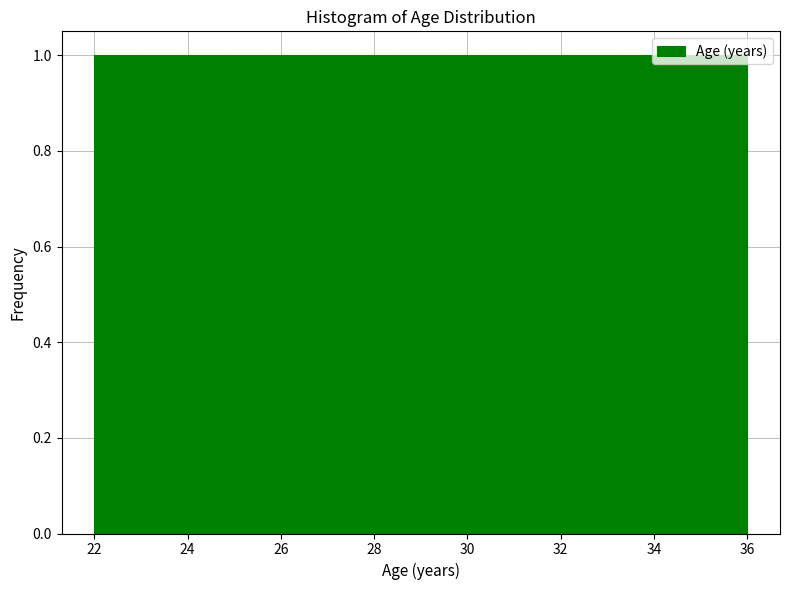

Reading left to right, transcribe this chart: for each bar, give the range it covers on the x-axis and its height. Neither the bar edges nor the heights are printed on the chart, so give them approximately, as read against the axes.

22.0 to 23.0: 1
23.0 to 23.8: 1
23.8 to 24.8: 1
24.8 to 25.8: 1
25.8 to 26.6: 1
26.6 to 27.6: 1
27.6 to 28.6: 1
28.6 to 29.4: 1
29.4 to 30.4: 1
30.4 to 31.4: 1
31.4 to 32.2: 1
32.2 to 33.2: 1
33.2 to 34.2: 1
34.2 to 35.0: 1
35.0 to 36.0: 1